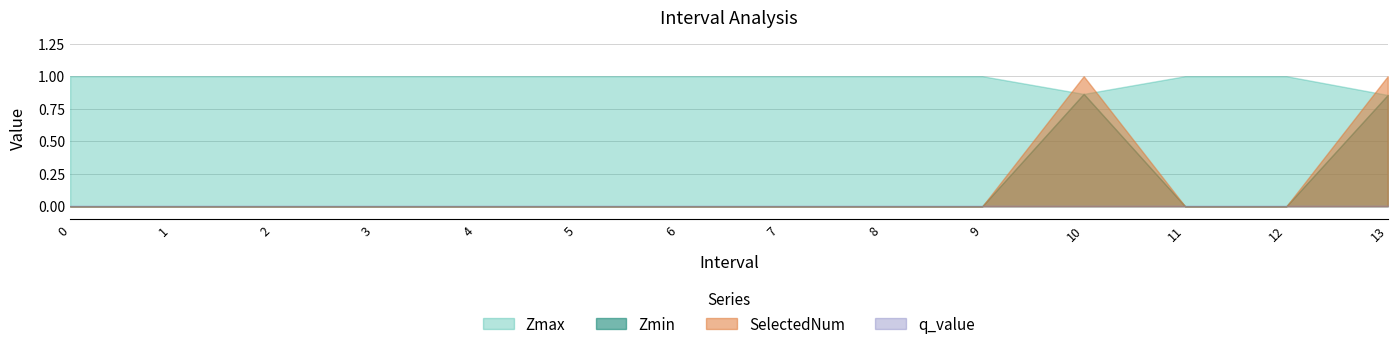

At how many categories does at least one series exceed 0?

14